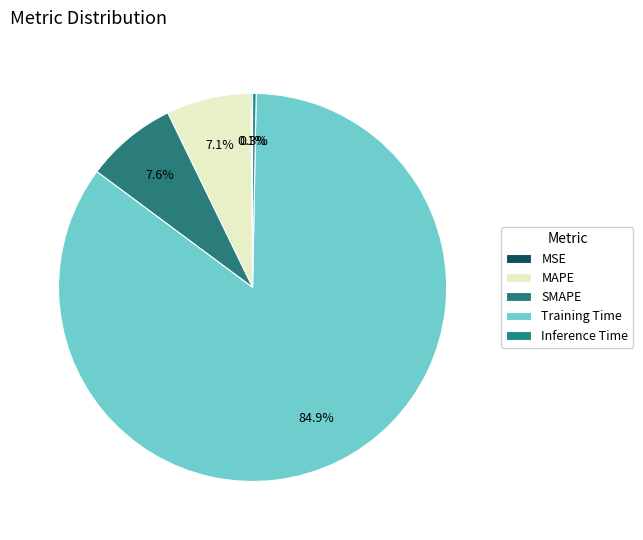

To the nearest percent, what is the combined percentage of SMAPE and Inference Time?

8%